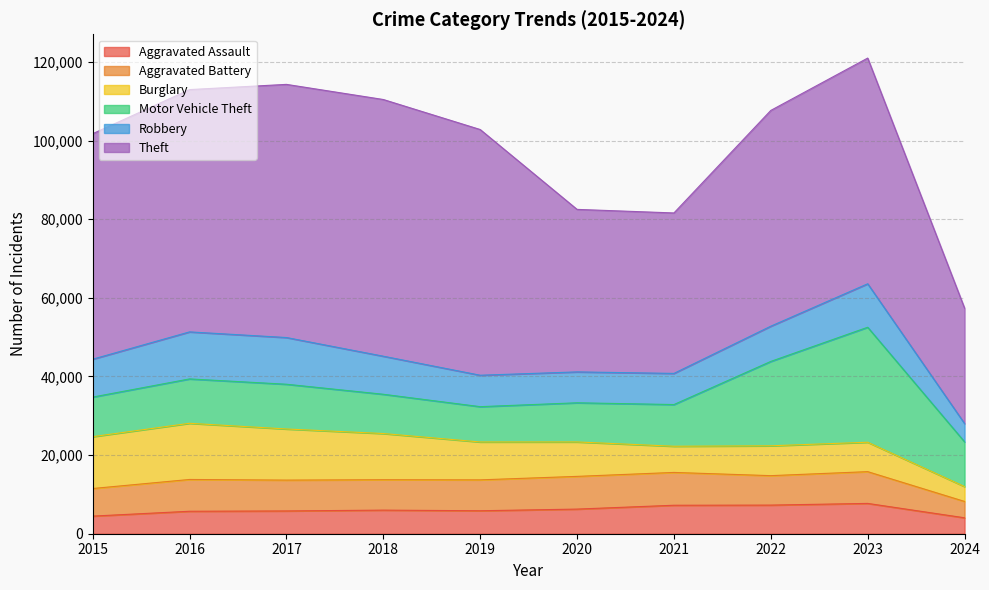

Where does the Burglary series first go above 9638?

2015